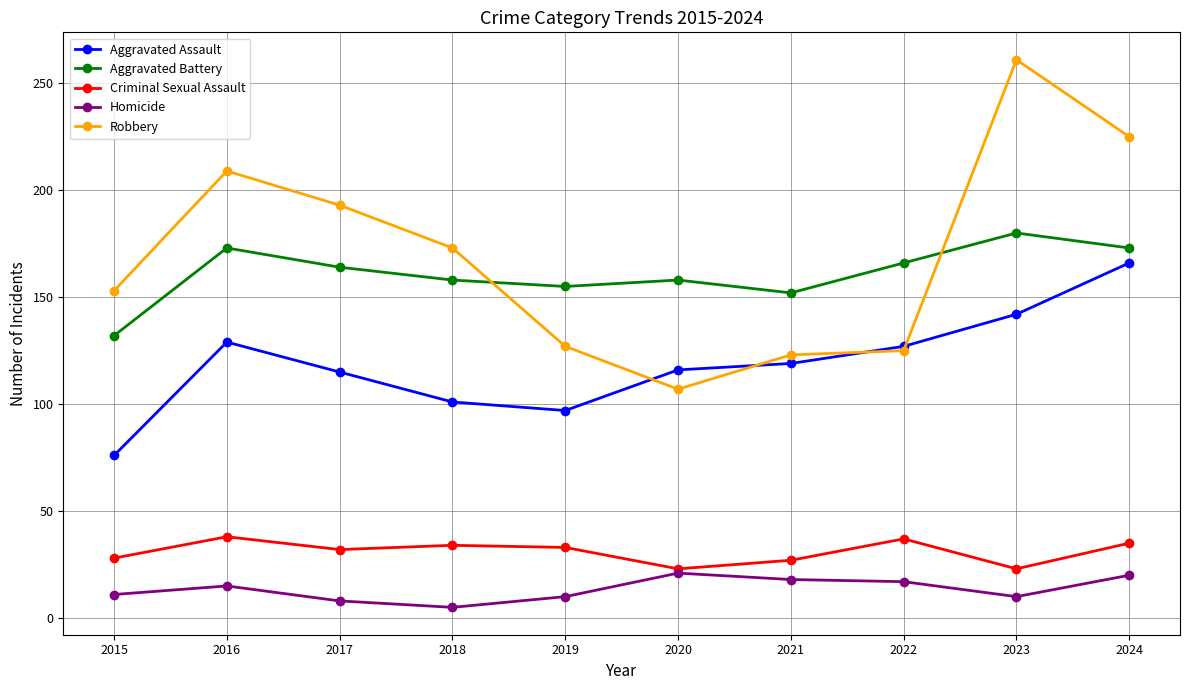

How many categories are shown in the chart?

10